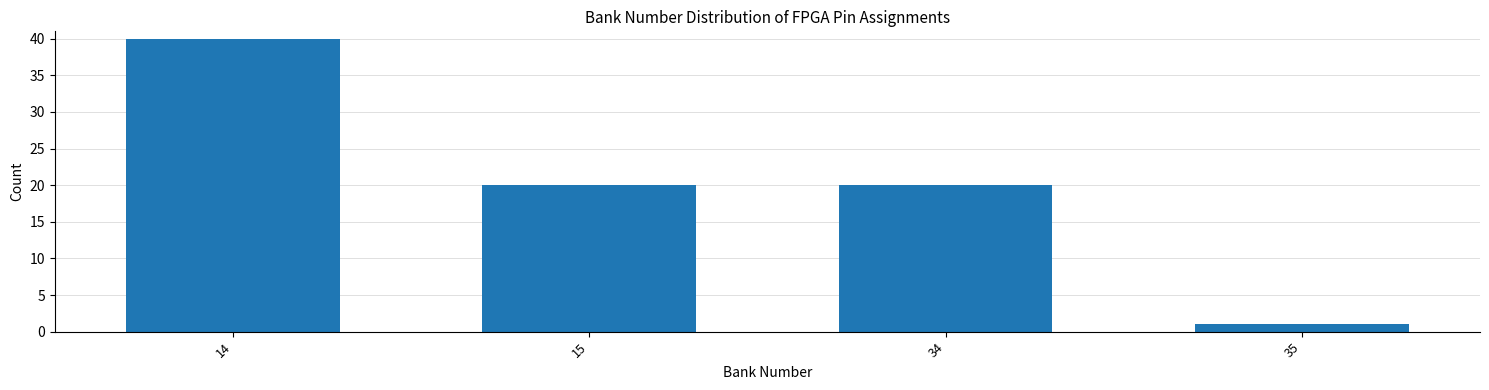

Reading left to right, what are all the values shown in this chart?

14=40	15=20	34=20	35=1